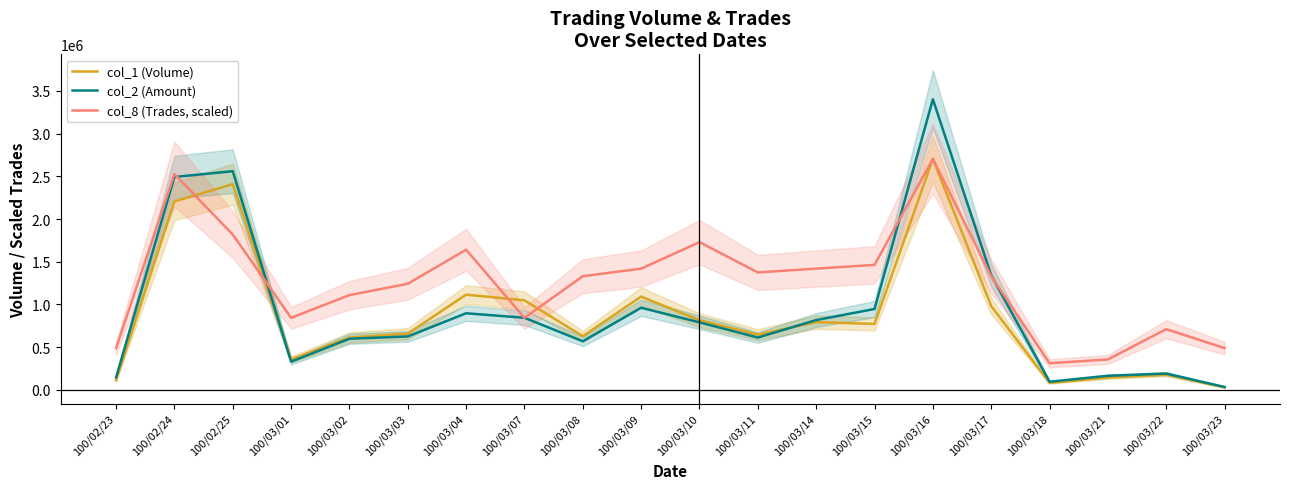

What position from the right is 100/03/22?

2